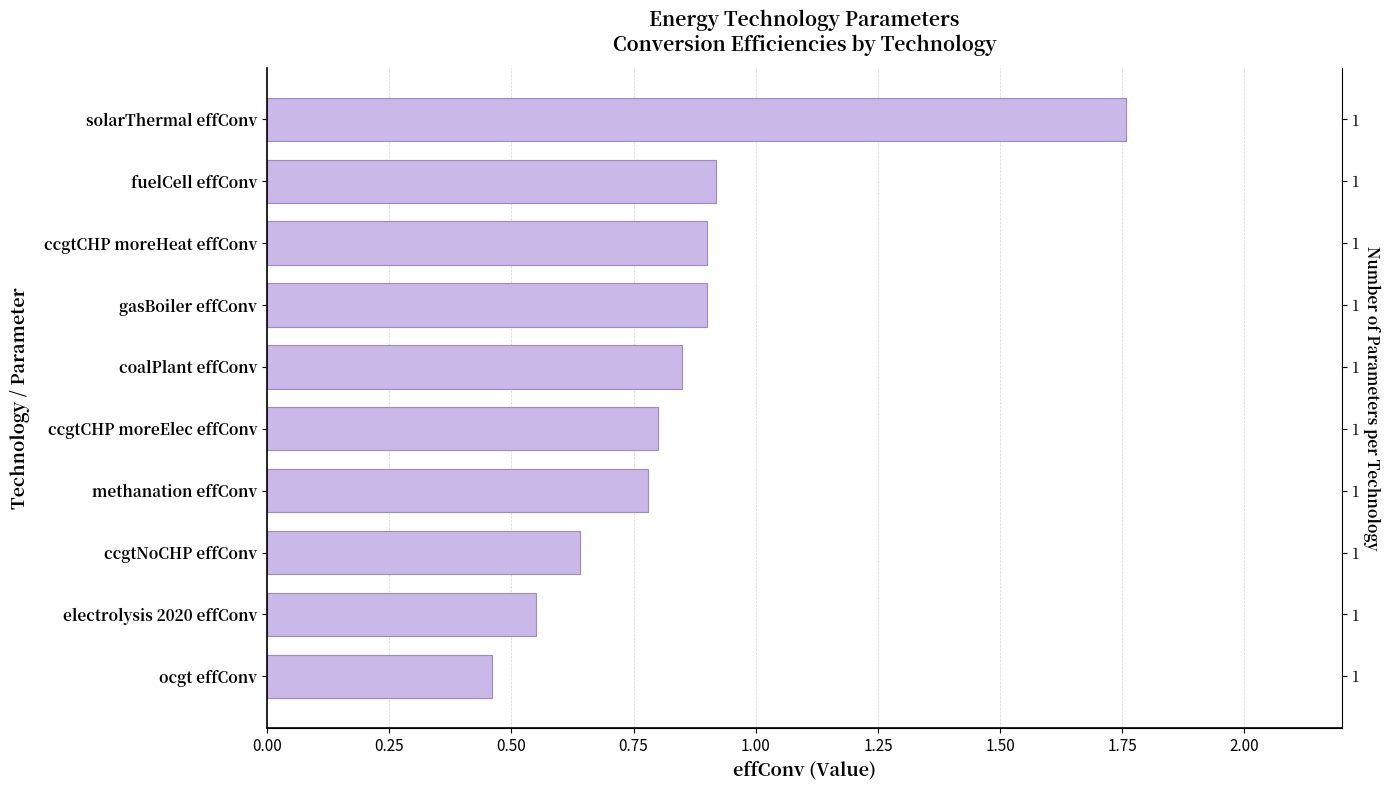

Reading left to right, transcribe all the data shown in this chart.

1.8	0.9	0.9	0.9	0.8	0.8	0.8	0.6	0.6	0.5